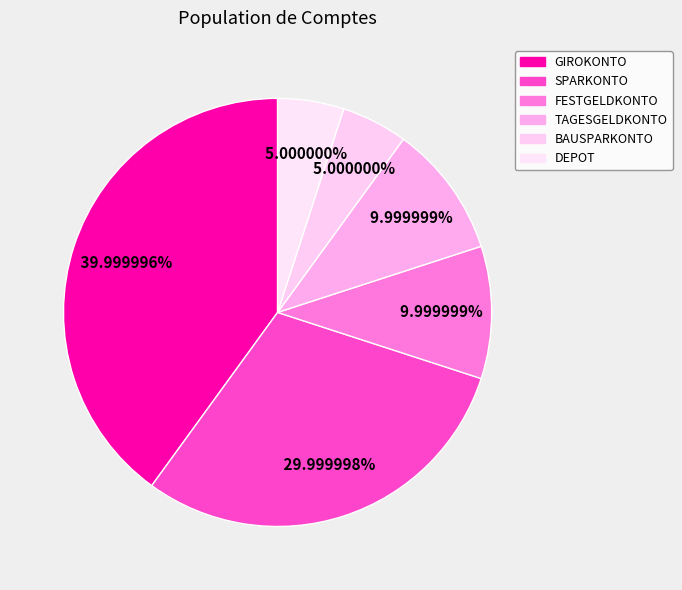

How many slices are in this pie chart?

6